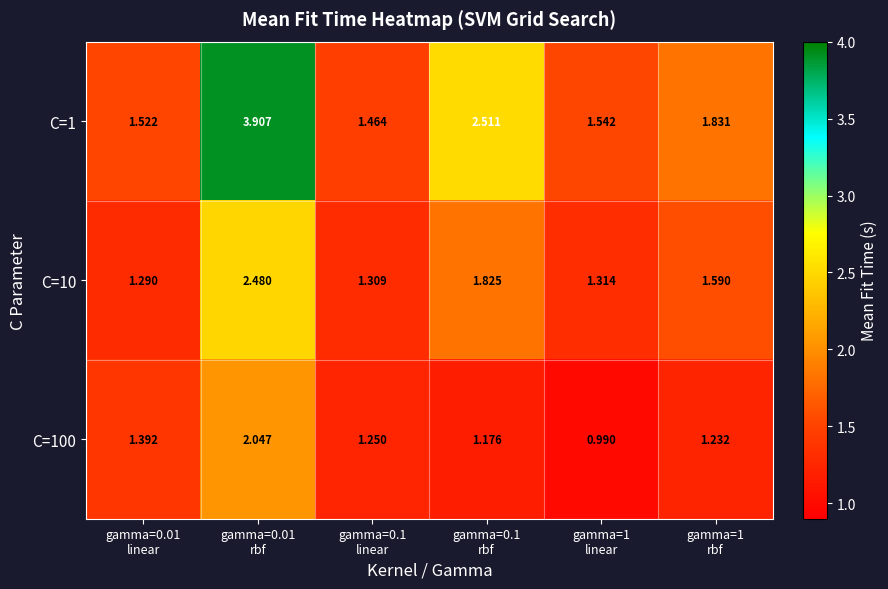

At gamma=0.1
rbf, list the series in order from largest to smallest.

C=1, C=10, C=100